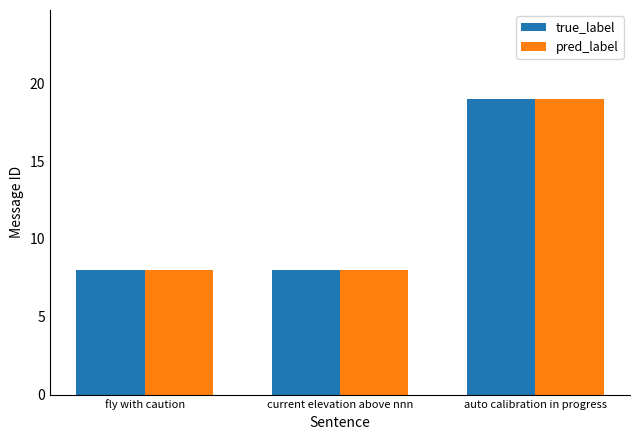

Reading right to left, what are all the values shown in this chart?

true_label: auto calibration in progress=19	current elevation above nnn=8	fly with caution=8
pred_label: auto calibration in progress=19	current elevation above nnn=8	fly with caution=8